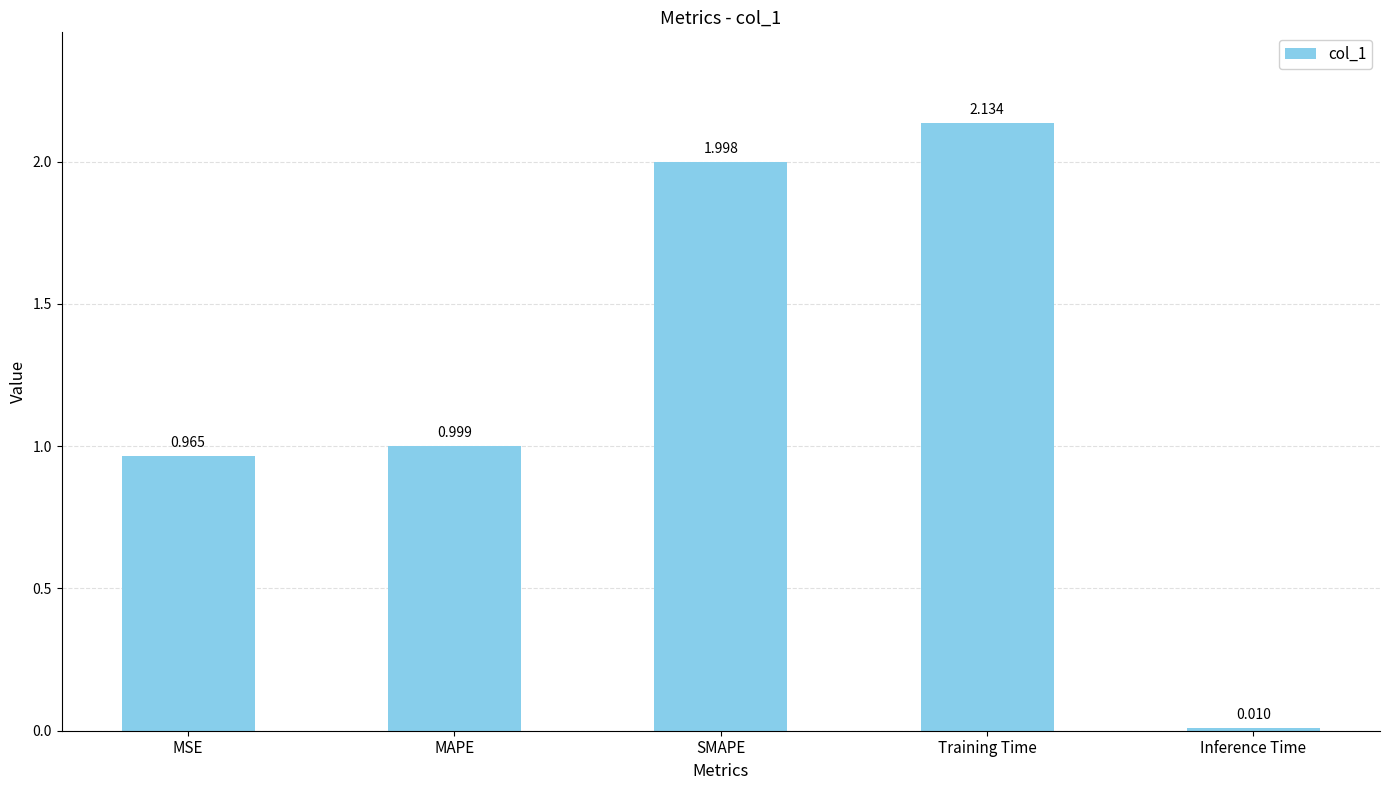

Are the bars grouped side by side (vs. stacked)?

No